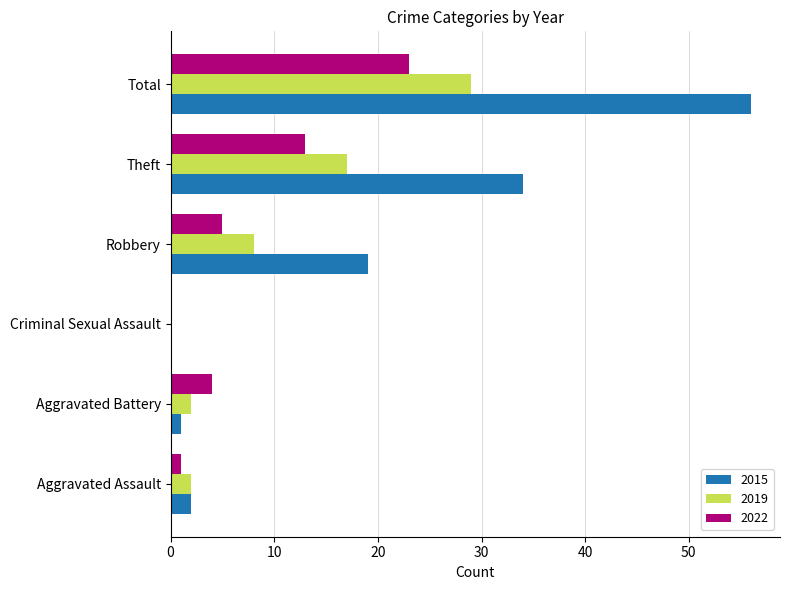

At which category is the sum across all series the highest?

Total